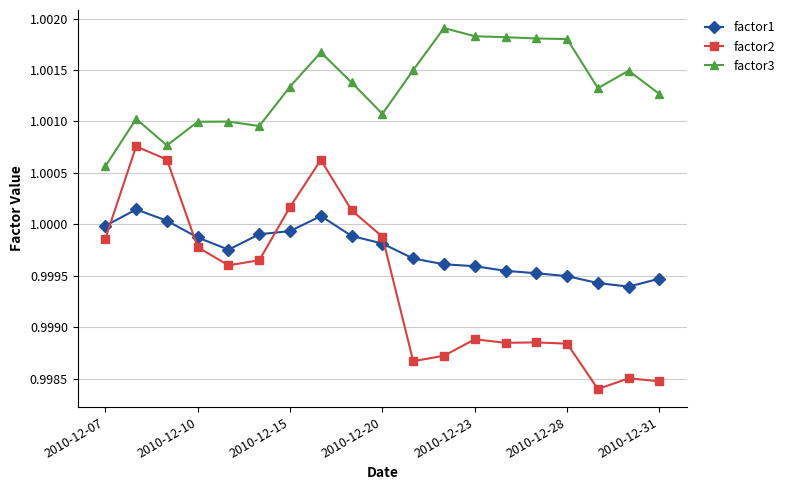

List the series in order of their overall mean, highest first.

factor3, factor1, factor2